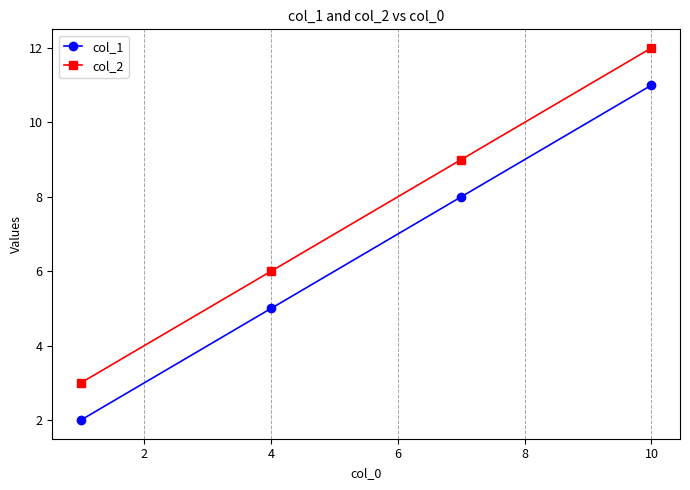

What is the minimum value for col_2?

3